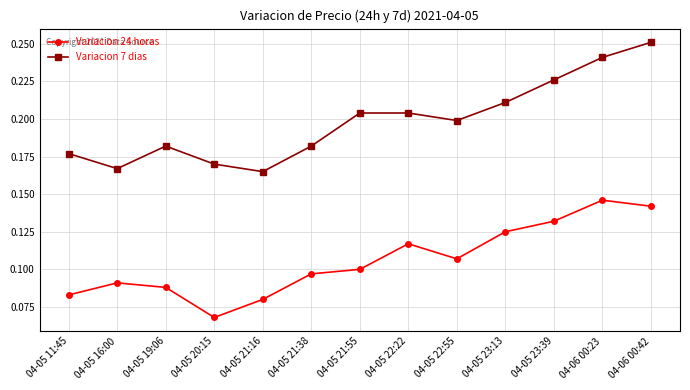

Count the Variacion 7 dias values in the range 0 to 1.

13